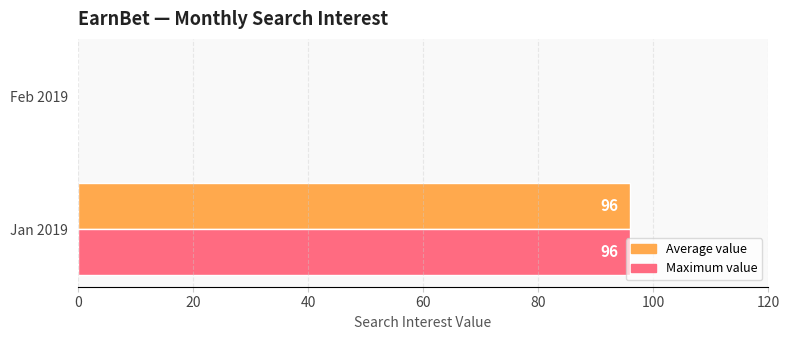

What is the highest value of the Average value series?

96